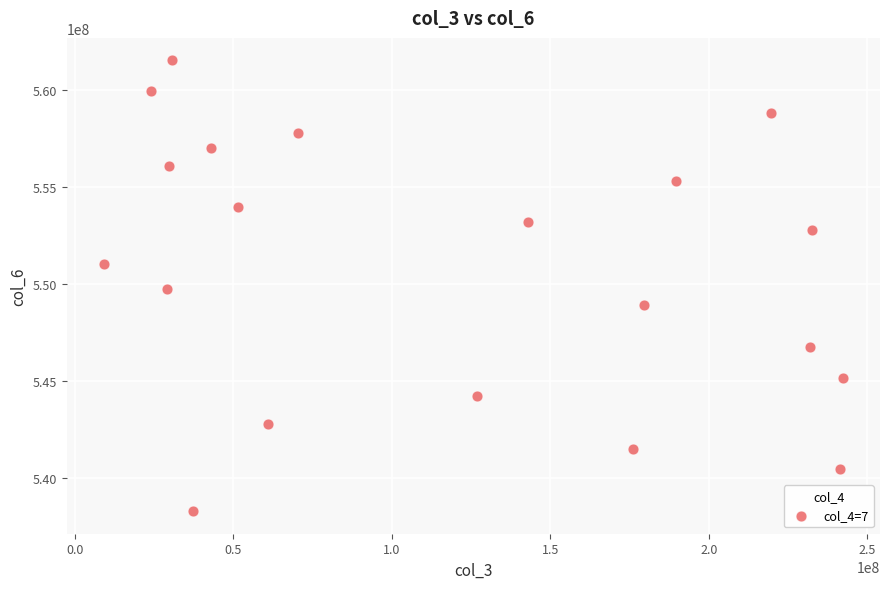

What is the range of X values (max minus min)?

233239264